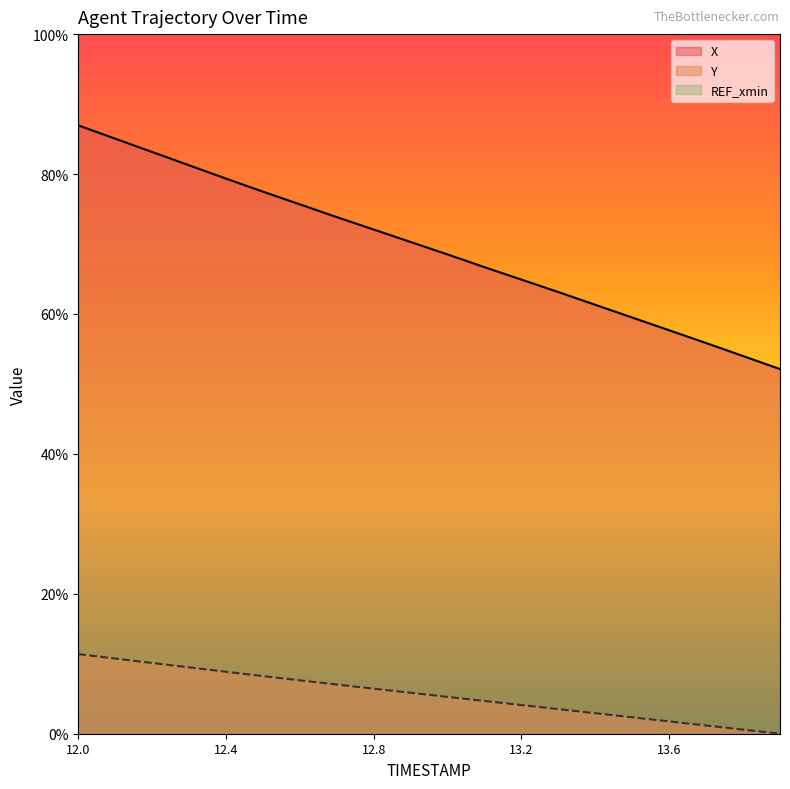

At which category does the chart reach its peak across all series?

12.0